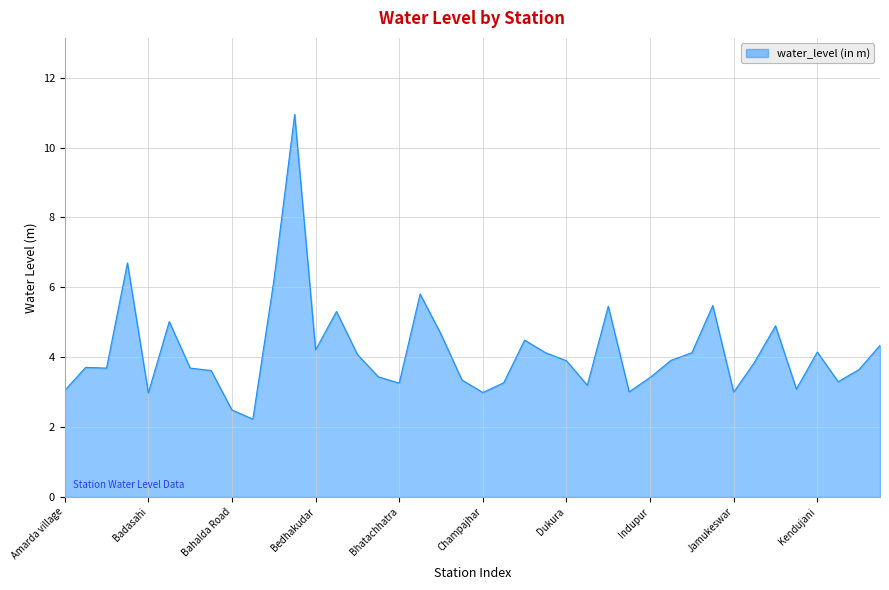

What is the smallest value displayed?

2.2